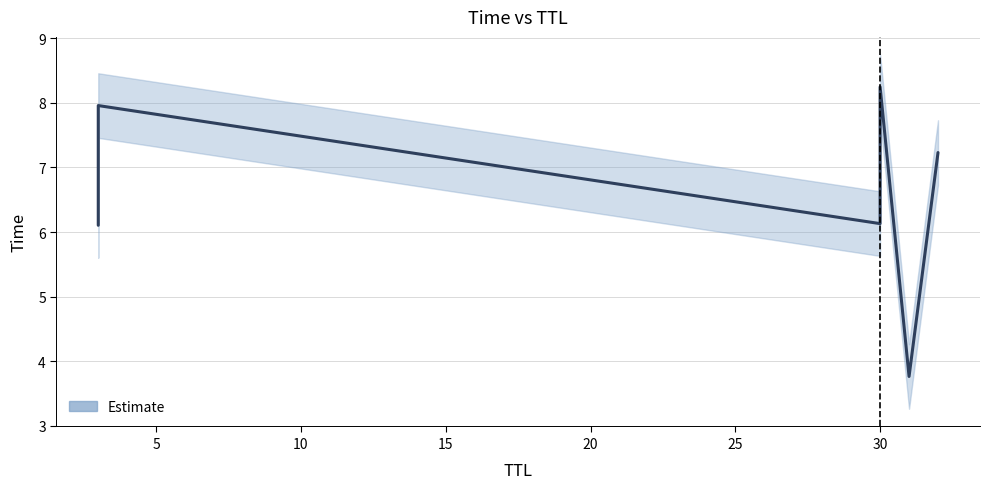

Does the chart display data point markers on the line(s)?

No